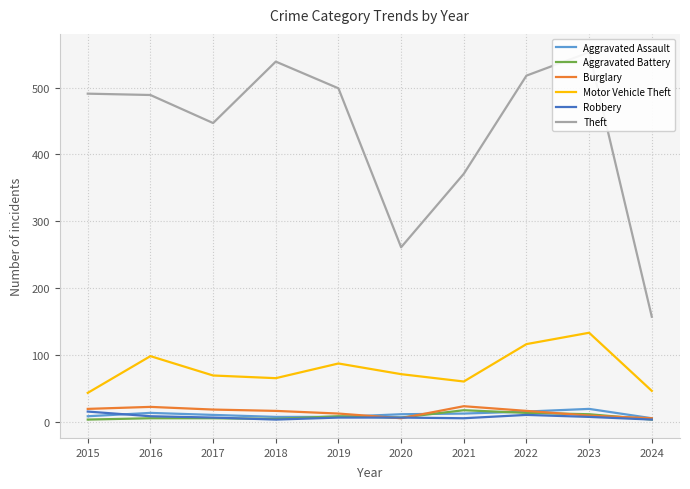

At which category does Aggravated Assault reach its first local peak?

2016